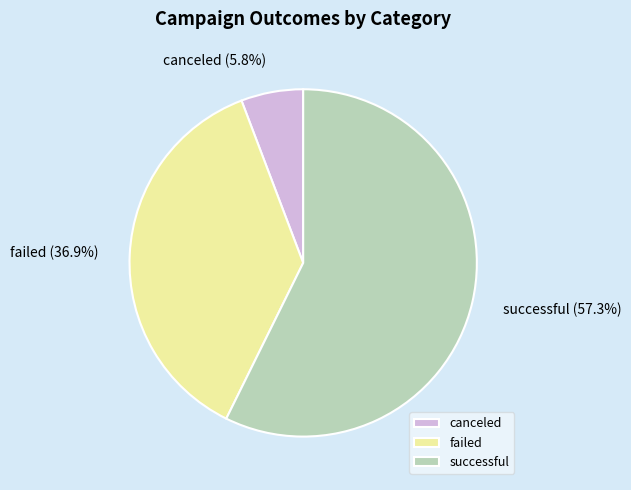

How much of the chart is everything except canceled?

94.2%